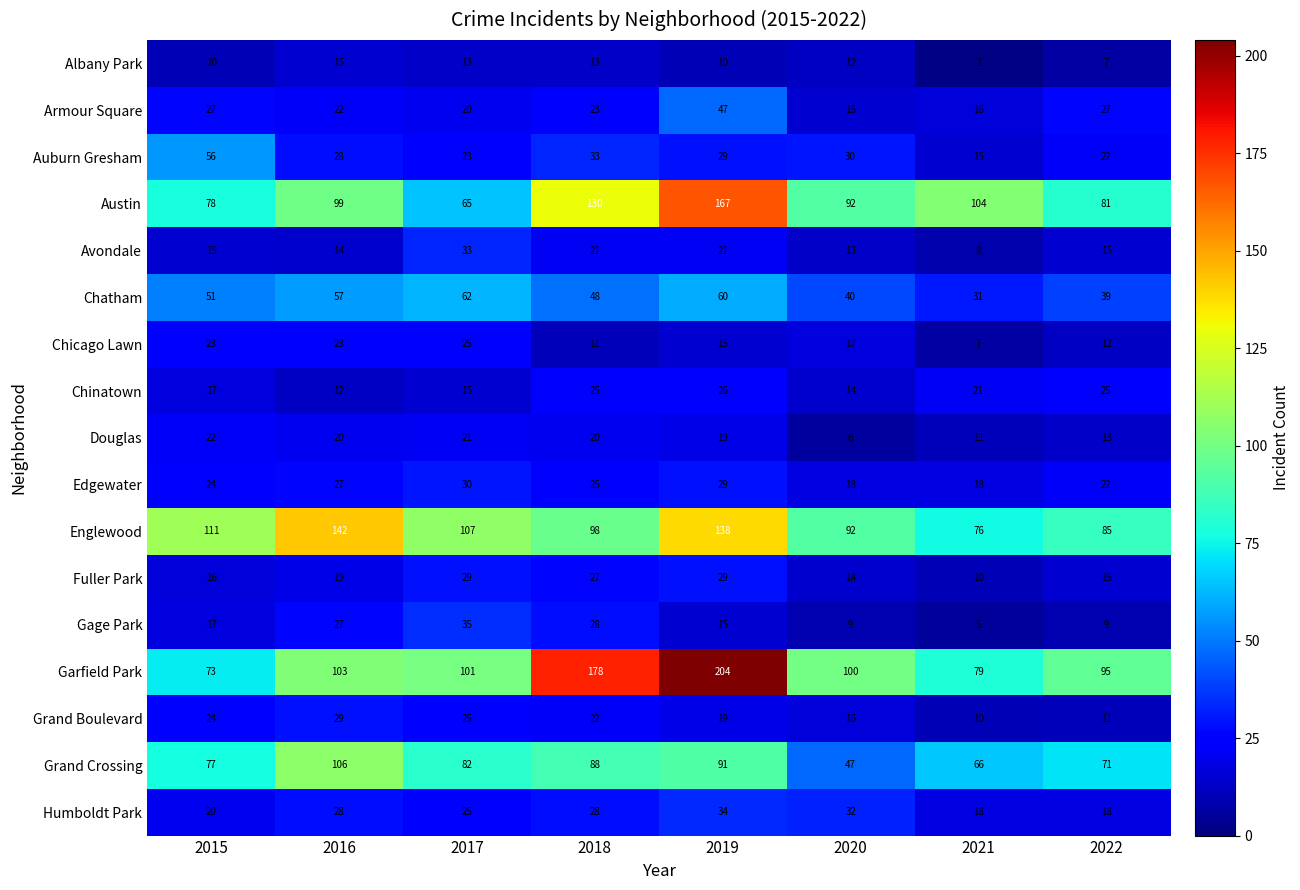

Where does the Auburn Gresham series first go above 29?

2015